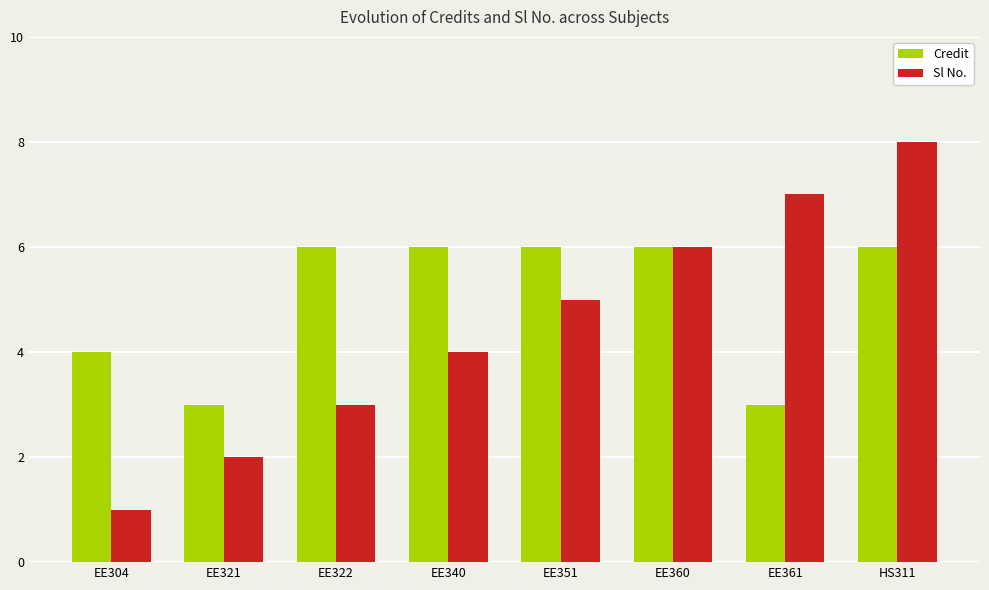

What is the highest value of the Credit series?

6